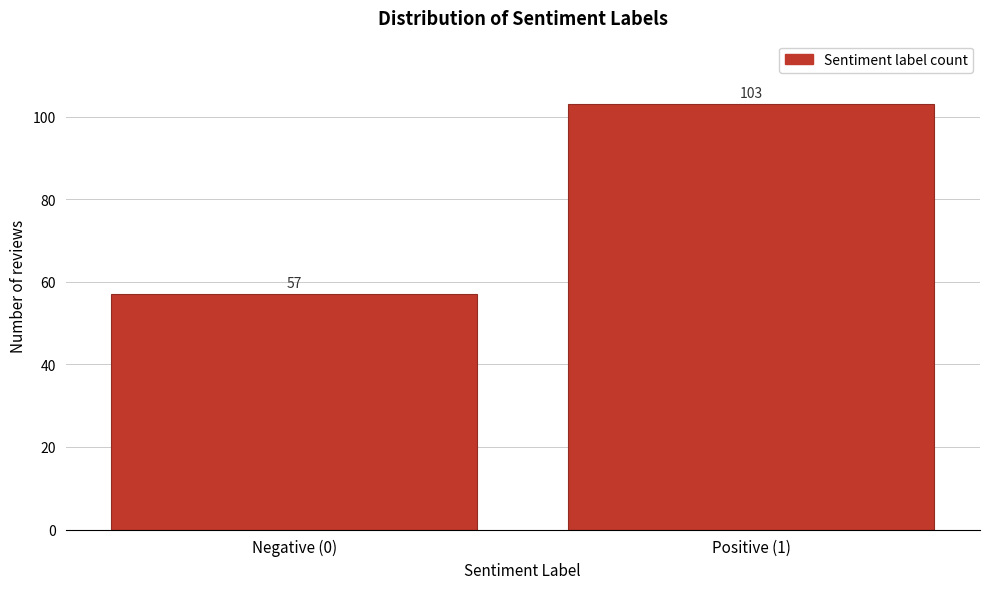

Reading right to left, what are all the values shown in this chart?

103	57